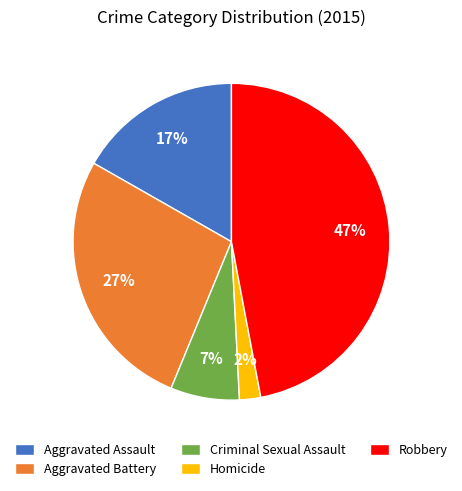

Is it true that Criminal Sexual Assault is 7% of the pie?

True